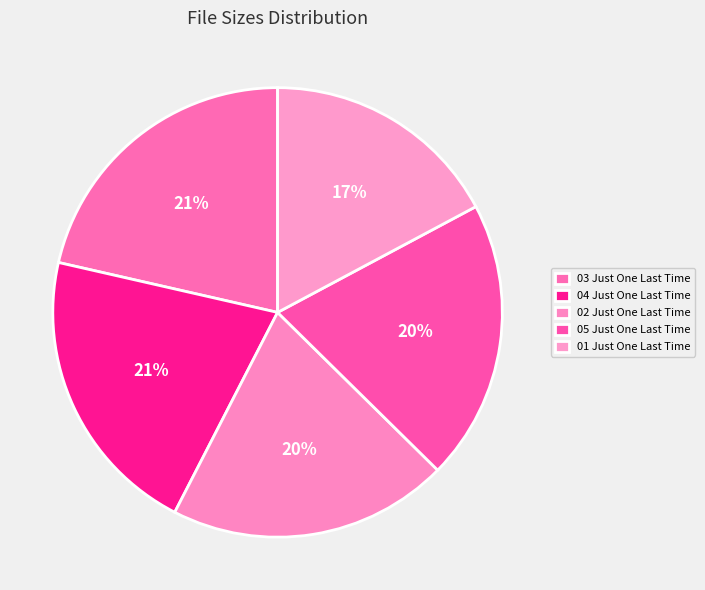

Is there a majority slice in this chart?

No